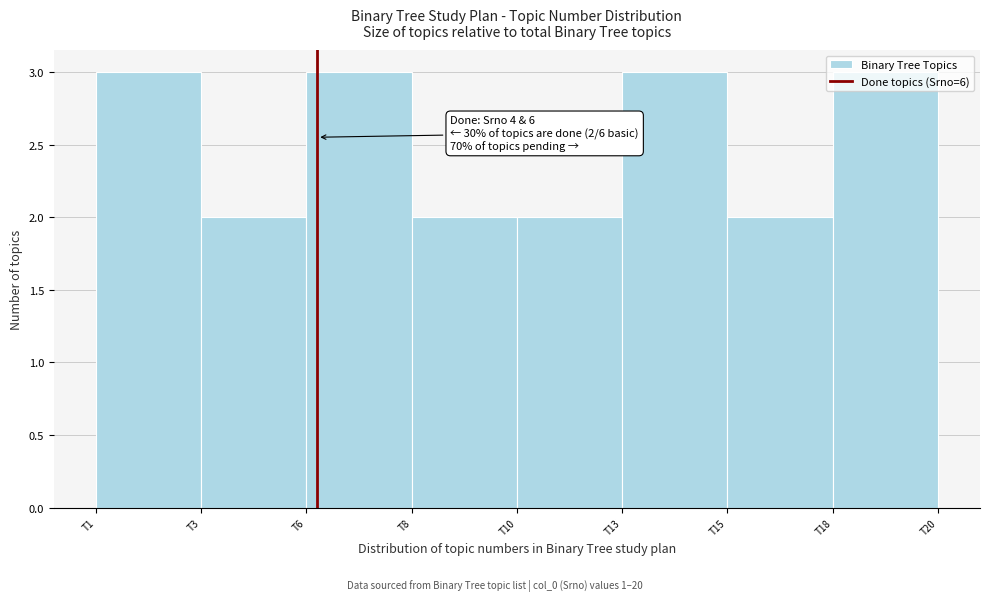

What is the maximum value shown in the chart?

3